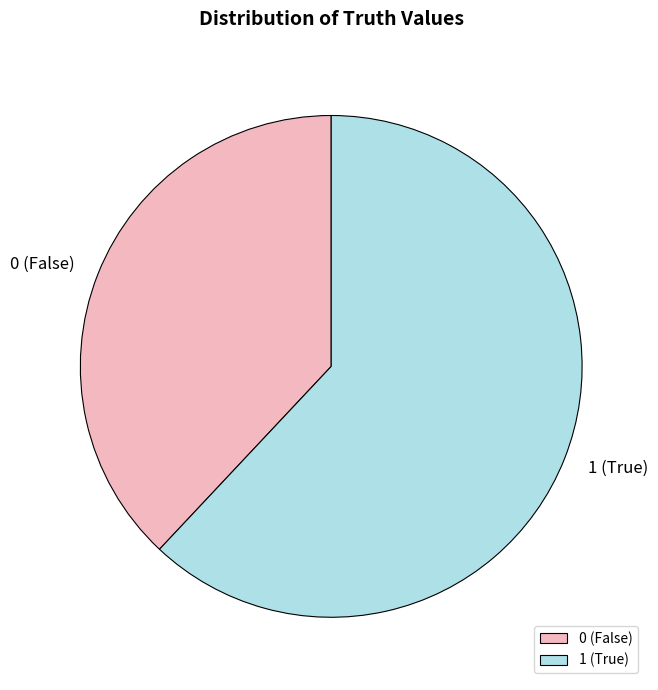

The 1 (True) slice represents 49% of the pie. True or false?

False